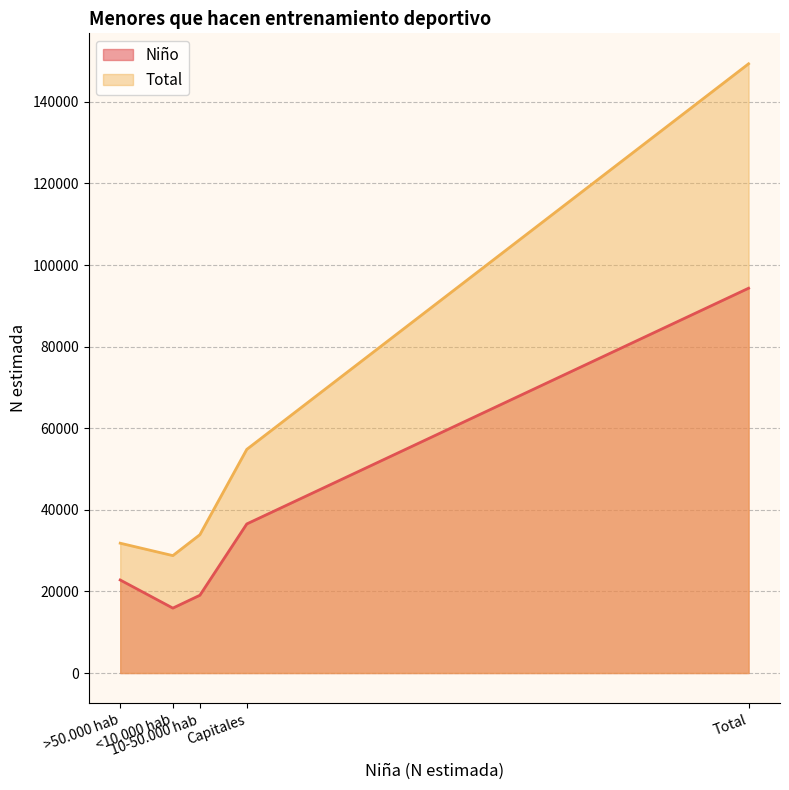

What is the difference between the second highest and second lowest values in the Niño series?

17480